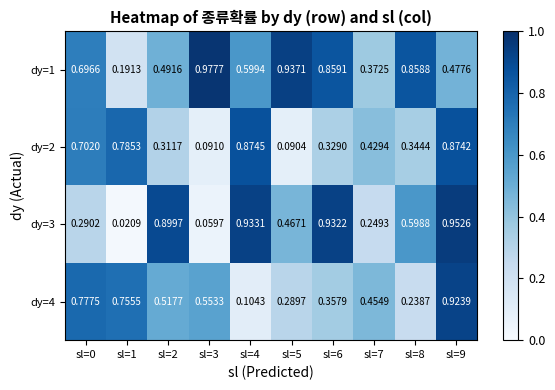

Is the value of dy=2 at sl=5 greater than the value of dy=3 at sl=8?

No